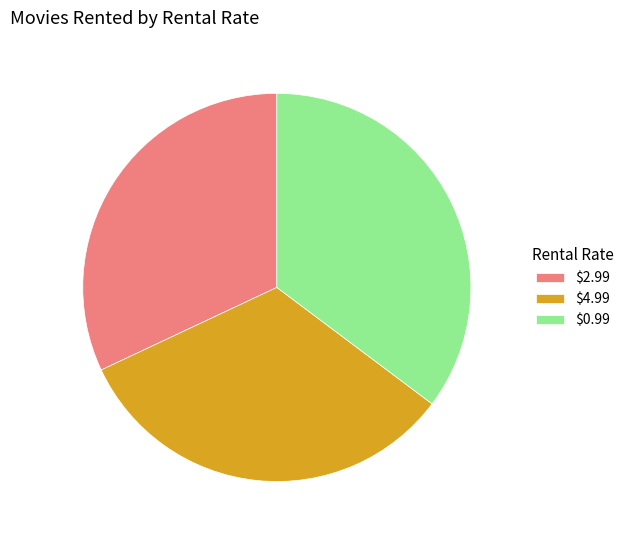

Which slice is the largest?

$0.99